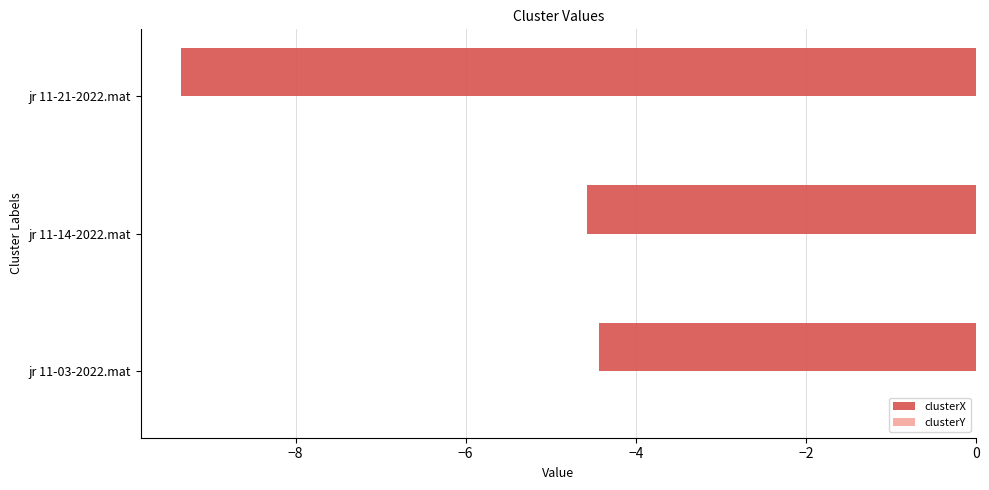

At which label does clusterX reach its peak?

jr 11-03-2022.mat